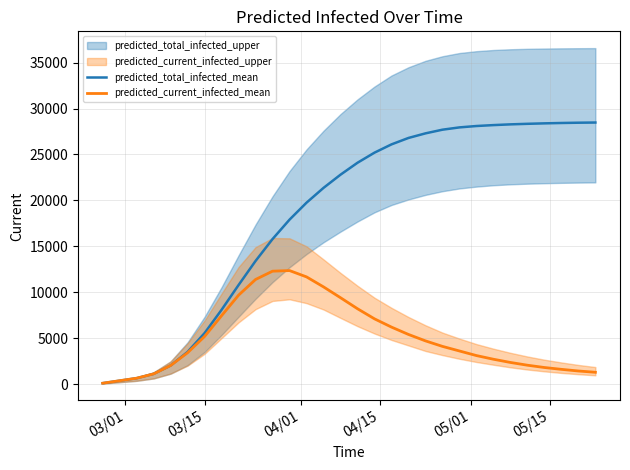

Which label corresponds to the smallest value in the chart?

03/01